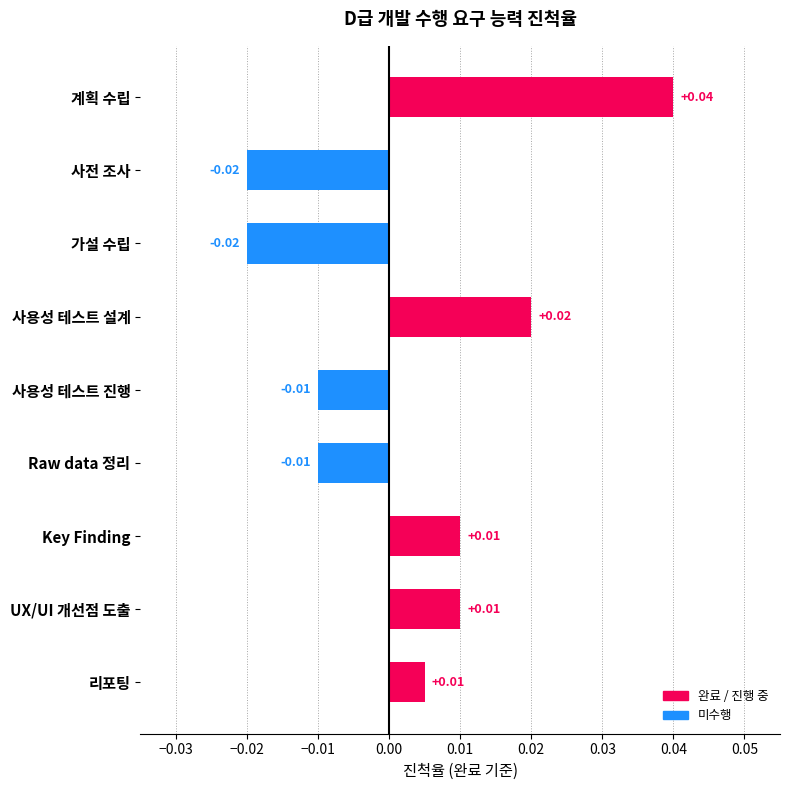

How many values are below 0?

4